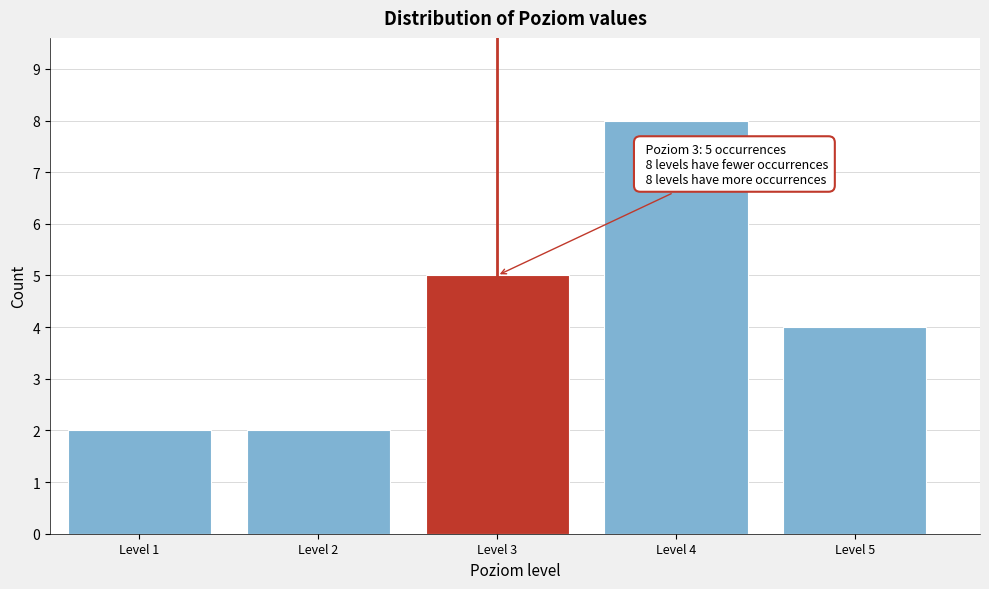

Over which range of the x-axis is the bar tallest?

3.5 to 4.5